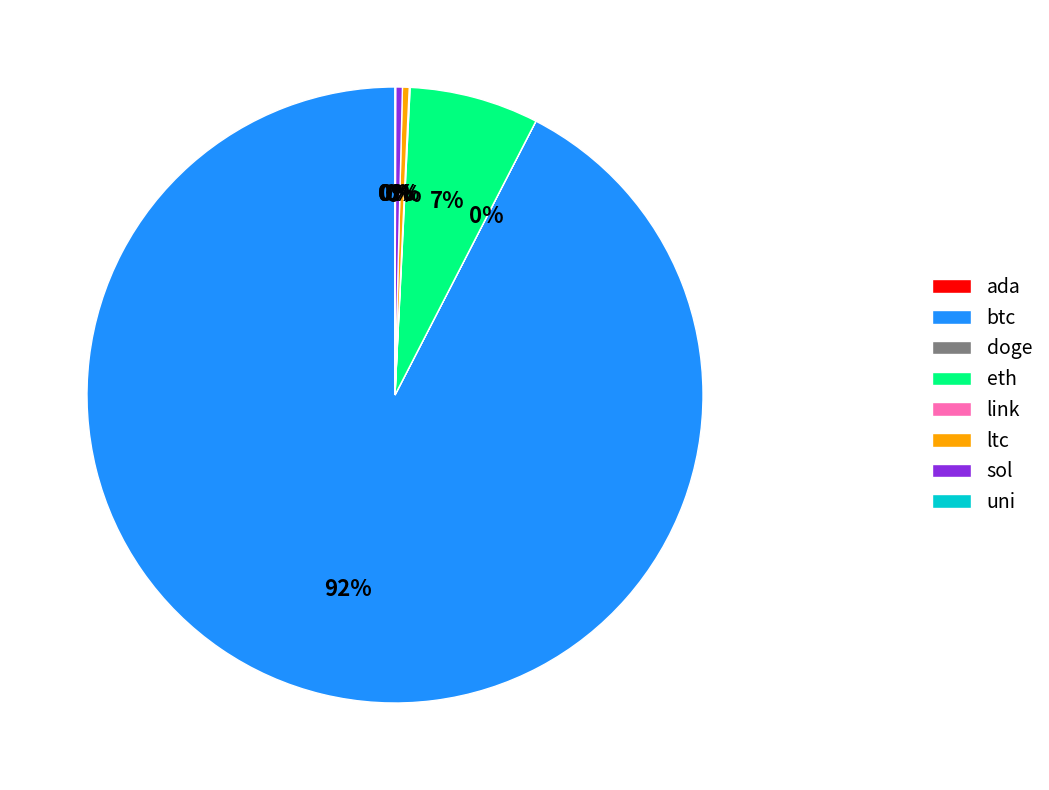

To the nearest percent, what portion does eth represent?

7%